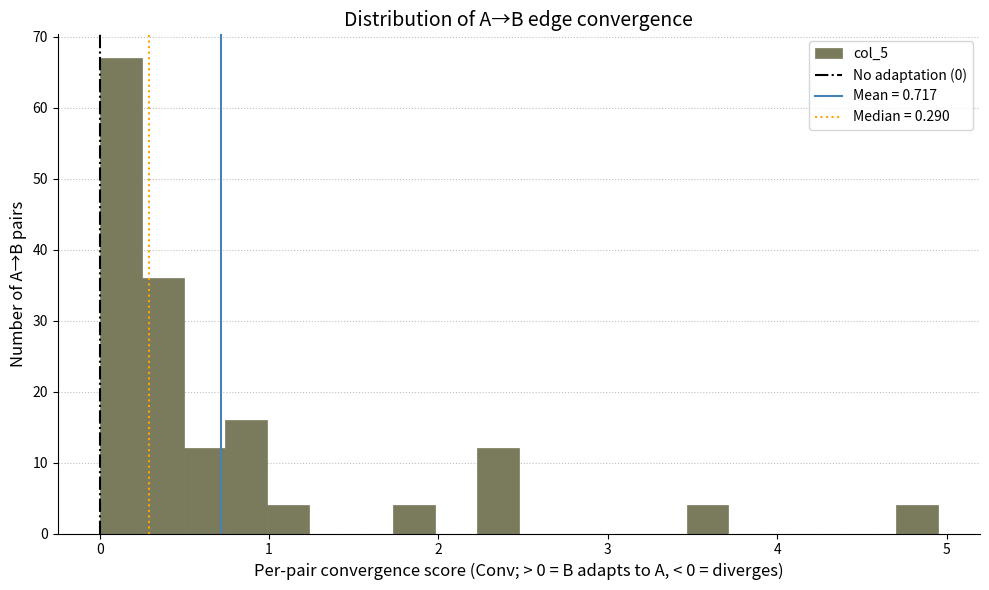

Around what value on the x-axis is the tallest bar? Give the approximate position of its centre, as read against the axis.

0.1